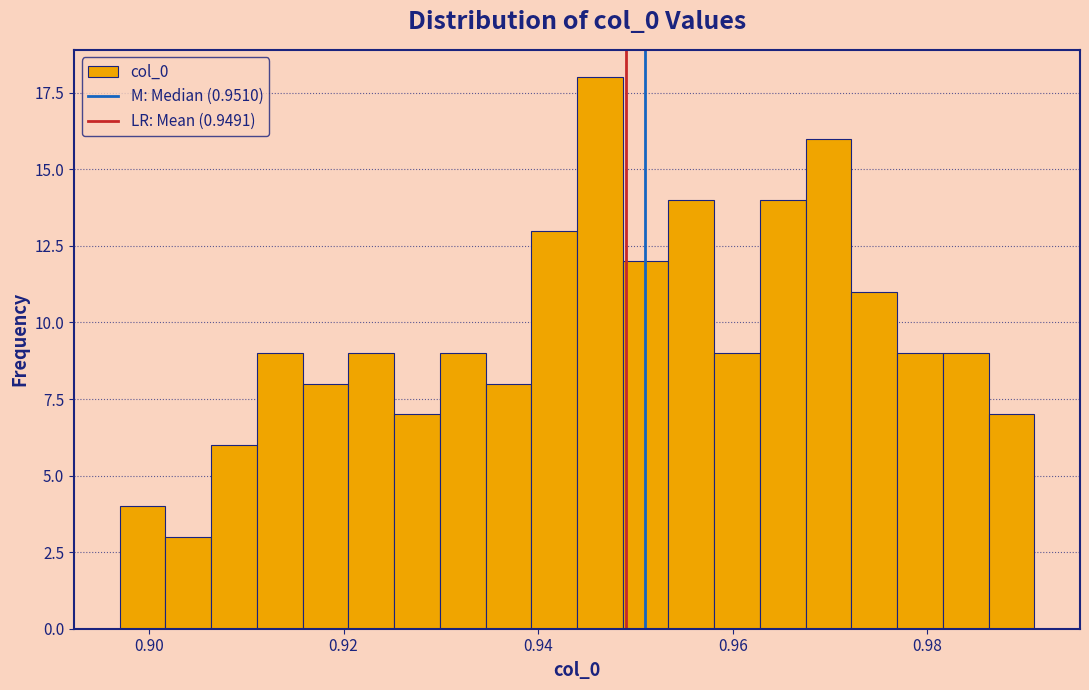

Around what value on the x-axis is the tallest bar? Give the approximate position of its centre, as read against the axis.

0.946